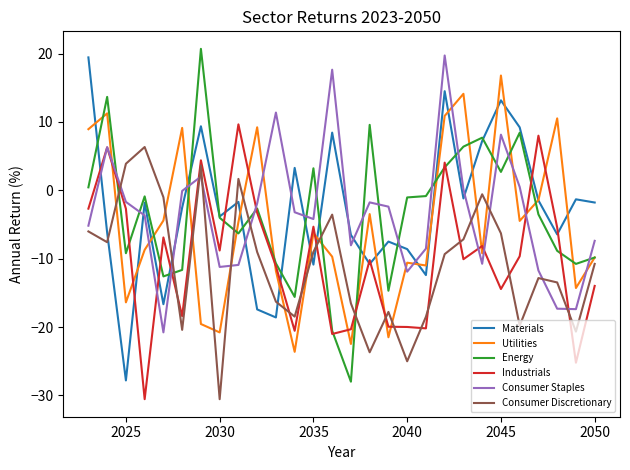

After their last crossing, which series has the higher values: Consumer Discretionary or Industrials?

Consumer Discretionary